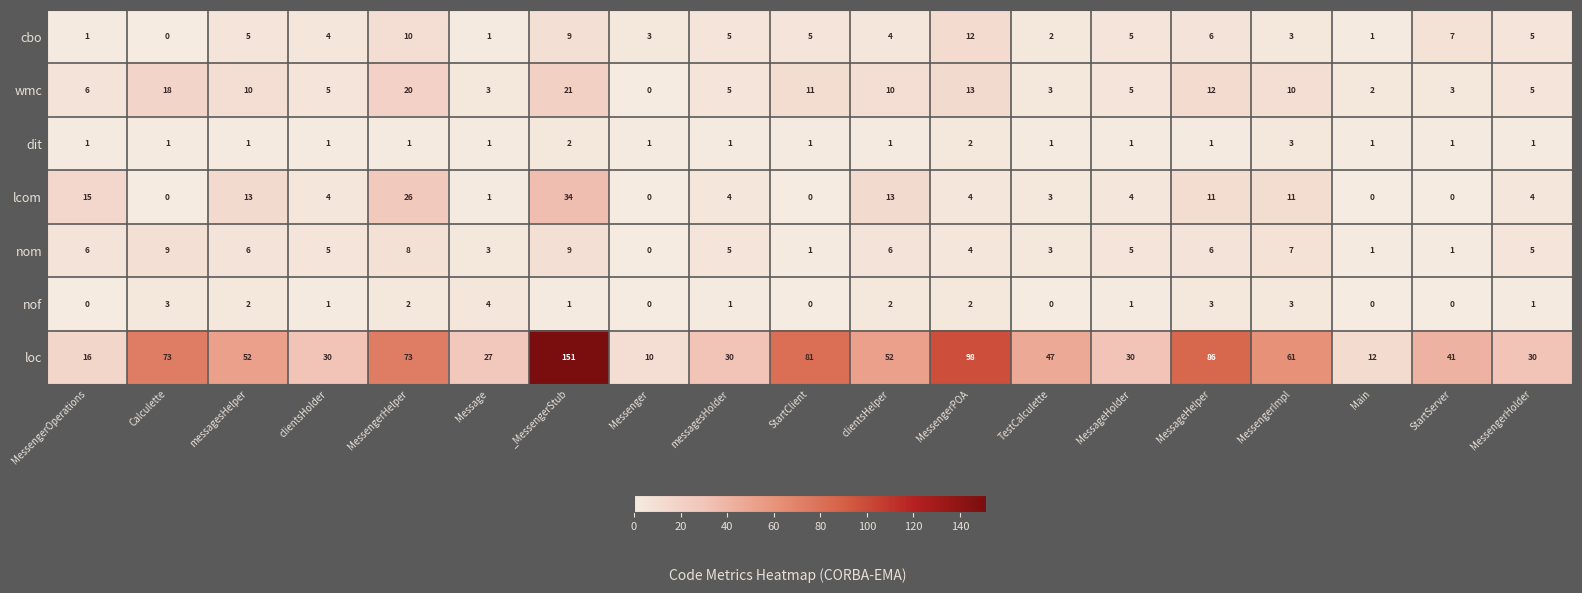

True or false: lcom has a value of 0 at StartServer.

True